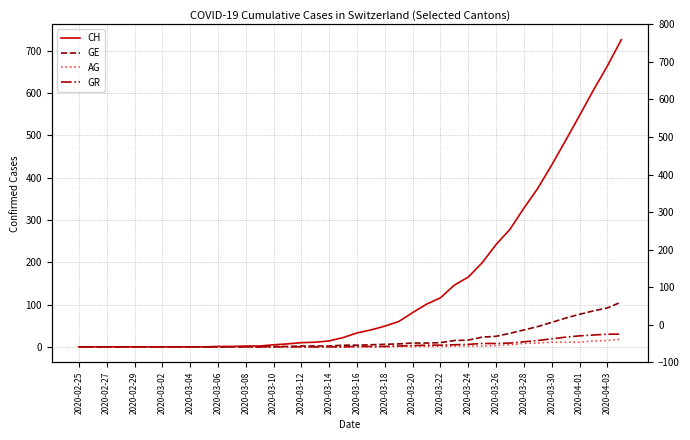

True or false: AG has more than 0 interior local peaks.

False